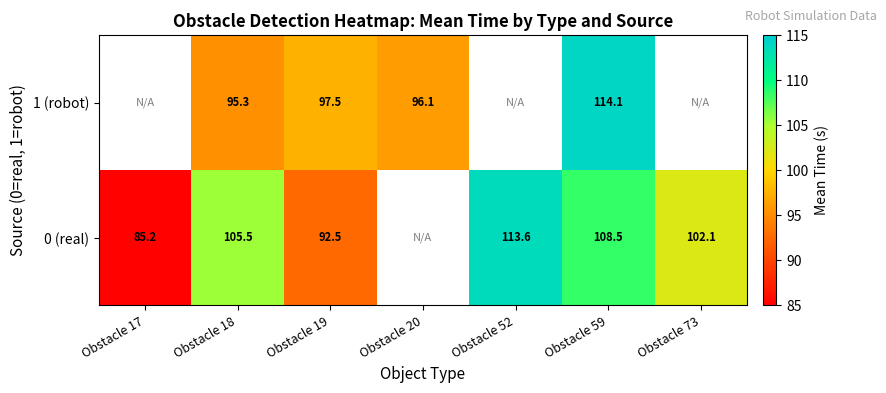

At which category is the sum across all series the highest?

Obstacle 59